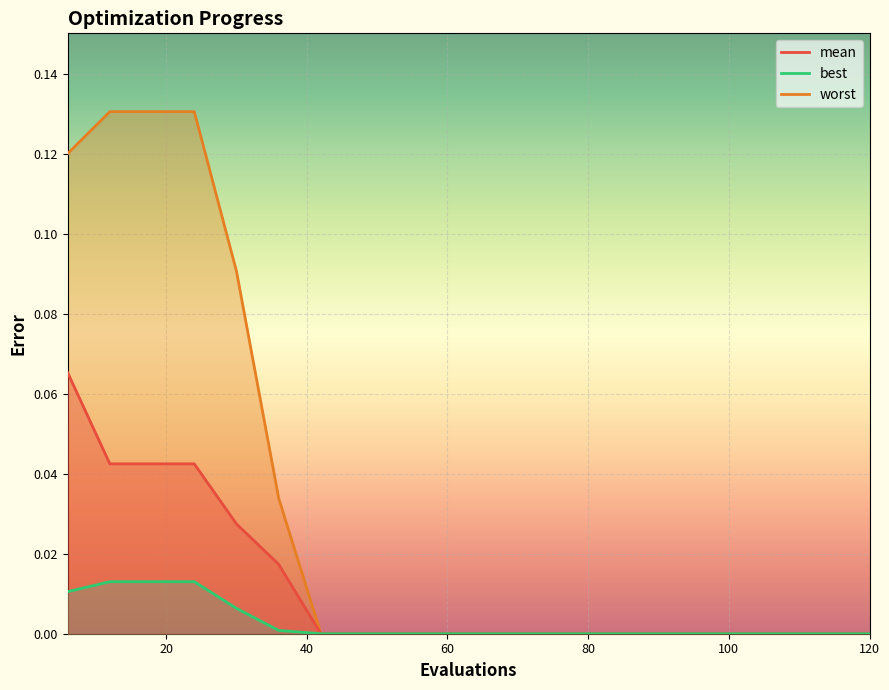

Is it true that mean equals 0.0 at 78?

False